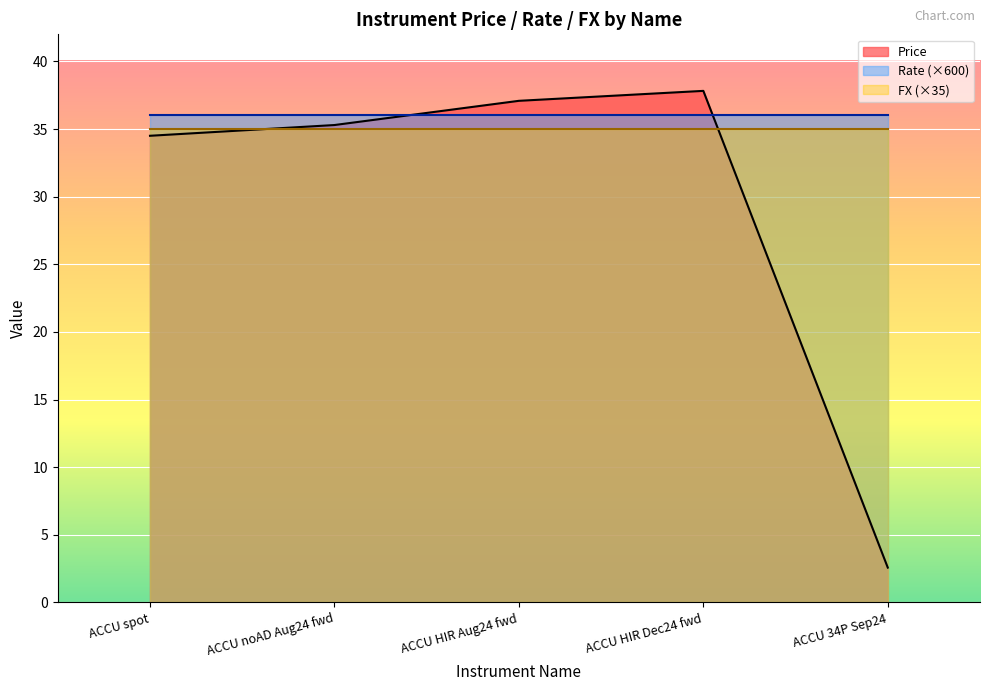

What is the value of the Price point at the 1st from the left?

34.5